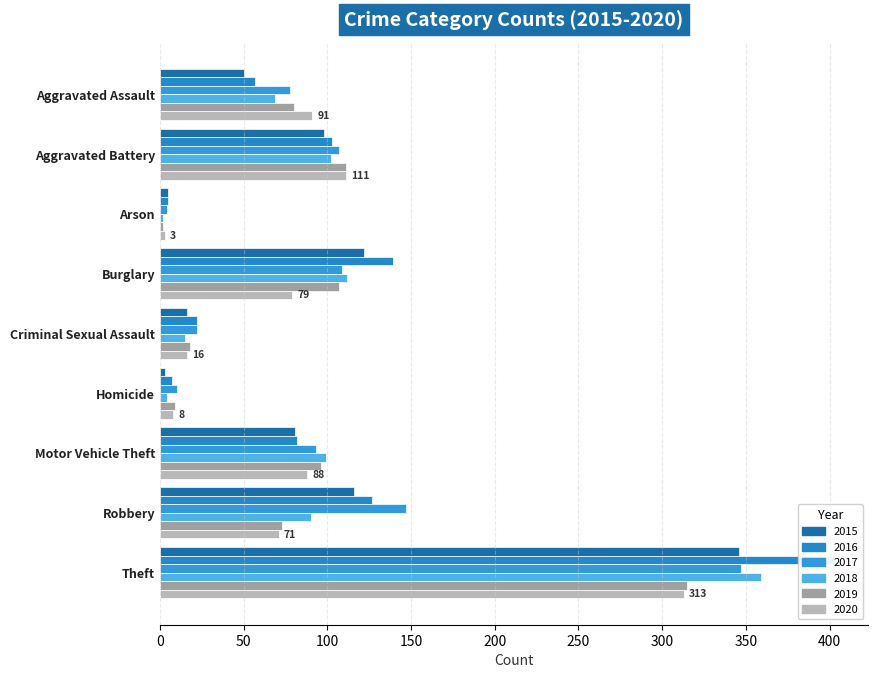

Between Aggravated Battery and Motor Vehicle Theft, which is larger?

Aggravated Battery